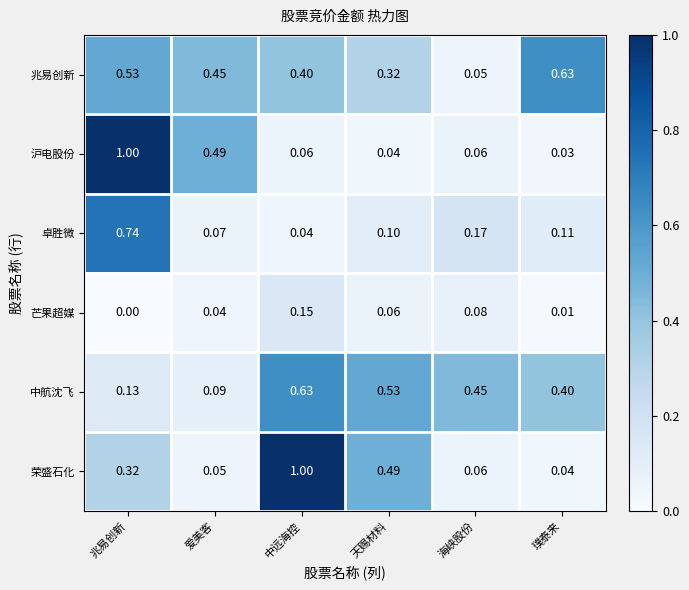

At which category does the chart reach its minimum across all series?

兆易创新